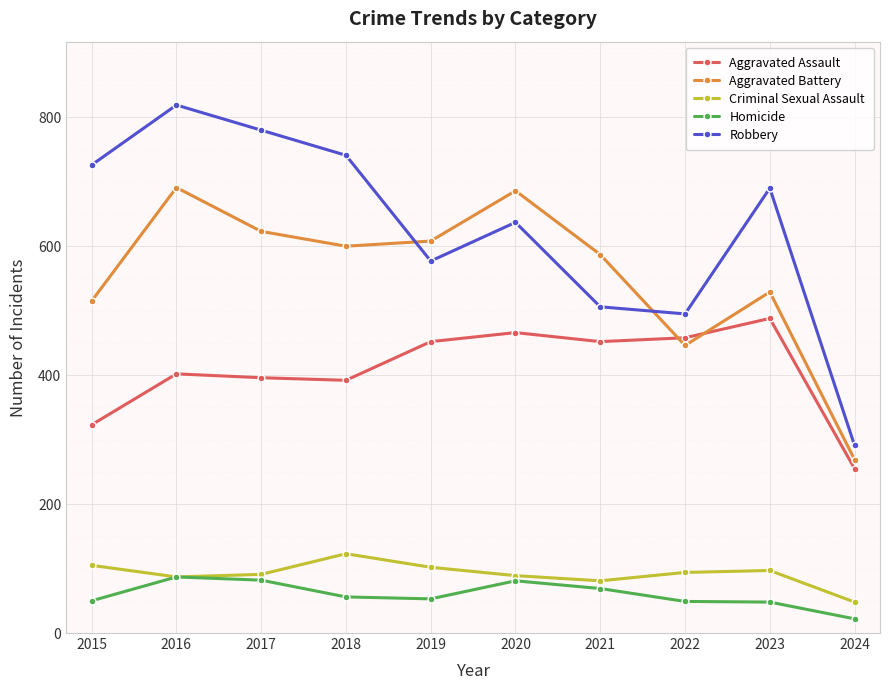

What are all the series names shown in the legend?

Aggravated Assault, Aggravated Battery, Criminal Sexual Assault, Homicide, Robbery